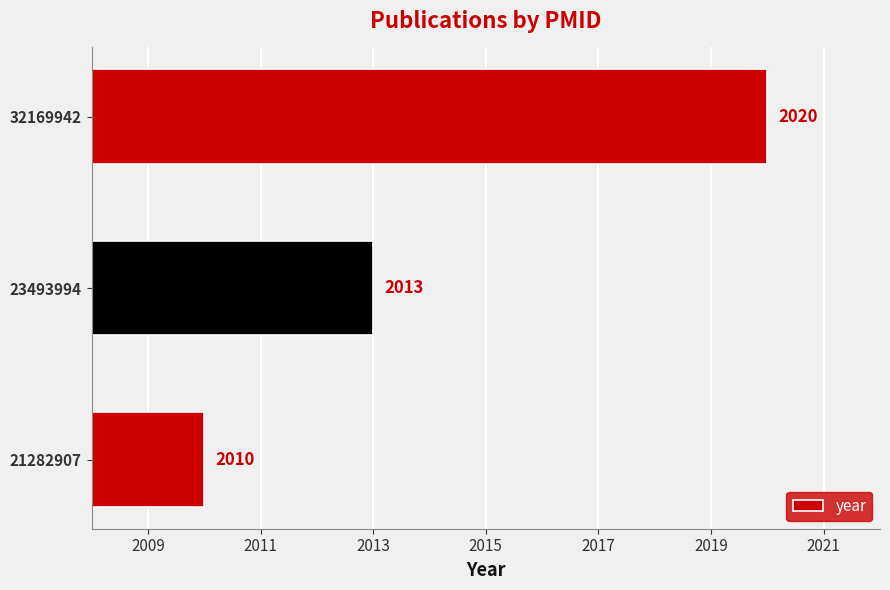

How many data points are less than 2013?

1